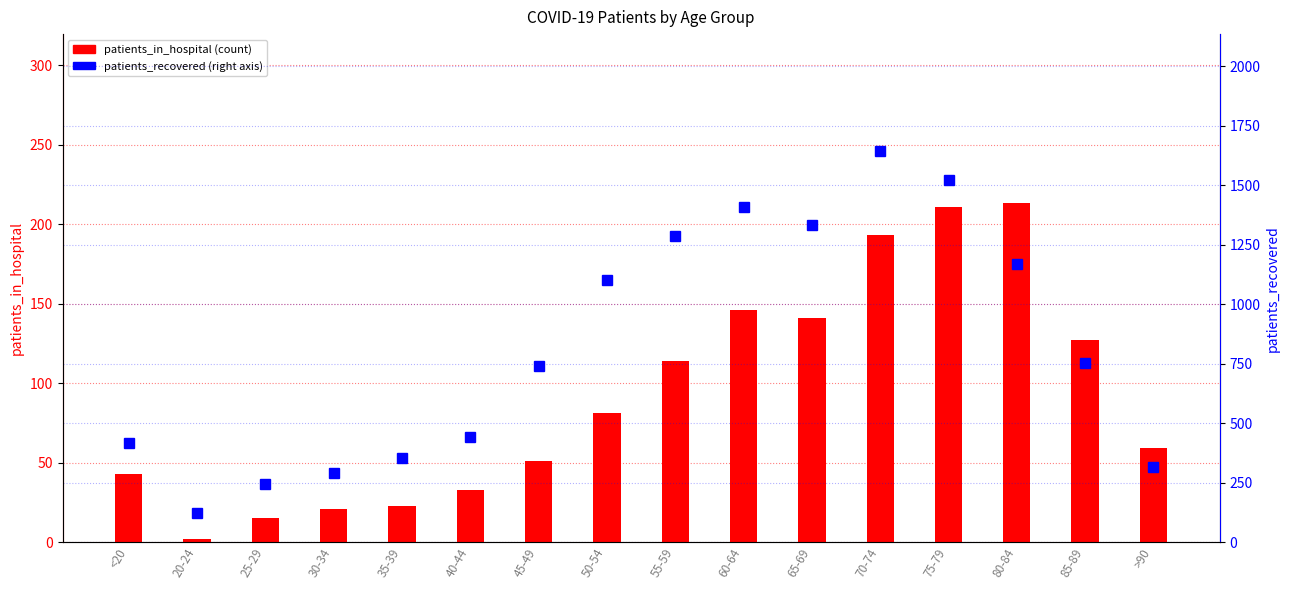

True or false: patients_recovered has a value of 443 at 40-44.

True